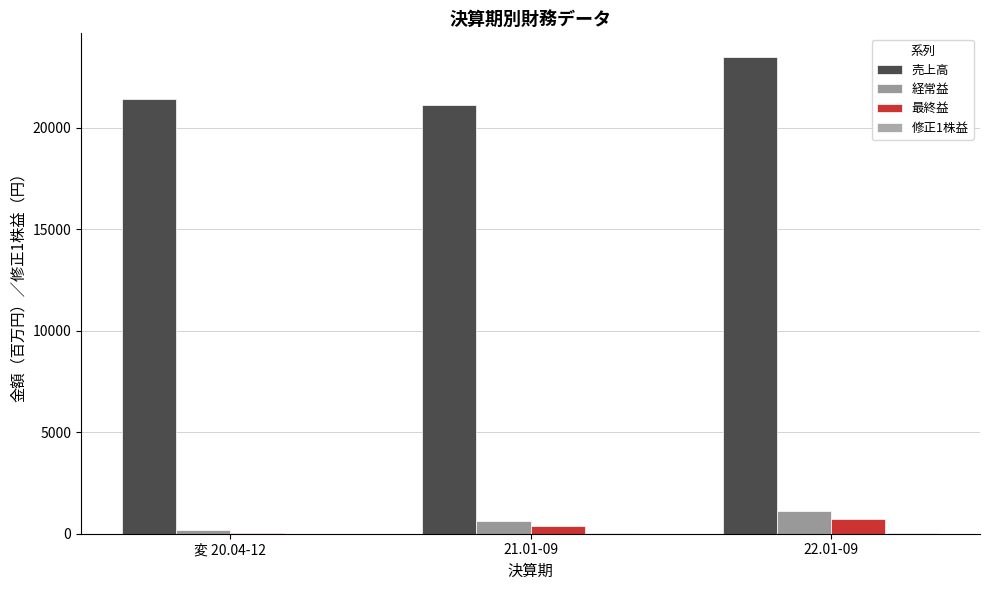

Reading left to right, extract all data points from this chart.

売上高: 変 20.04-12=21403.0	21.01-09=21091.0	22.01-09=23467.0
経常益: 変 20.04-12=185.0	21.01-09=614.0	22.01-09=1124.0
最終益: 変 20.04-12=11.0	21.01-09=362.0	22.01-09=702.0
修正1株益: 変 20.04-12=0.9	21.01-09=27.7	22.01-09=53.6